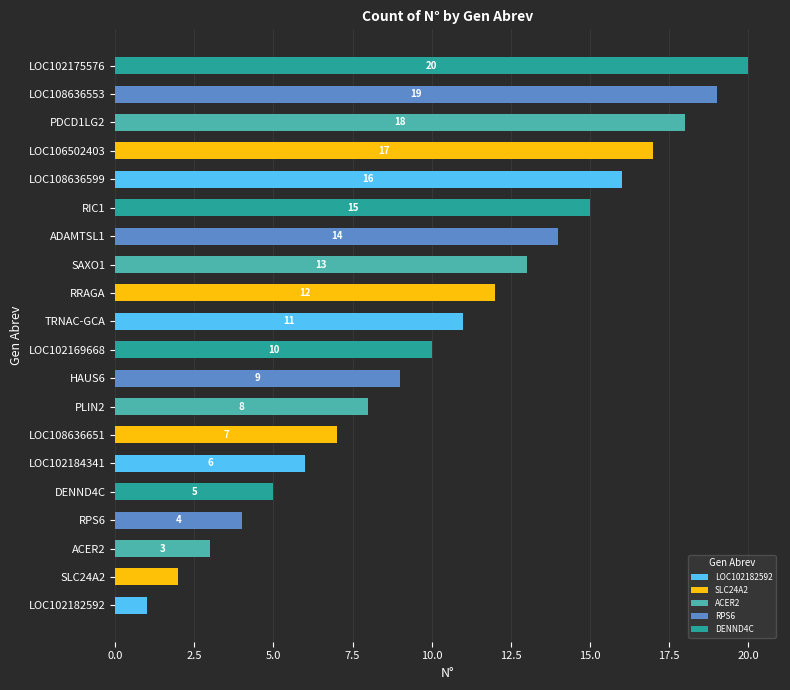

Rank the categories by value from highest to lowest.

LOC102175576, LOC108636553, PDCD1LG2, LOC106502403, LOC108636599, RIC1, ADAMTSL1, SAXO1, RRAGA, TRNAC-GCA, LOC102169668, HAUS6, PLIN2, LOC108636651, LOC102184341, DENND4C, RPS6, ACER2, SLC24A2, LOC102182592